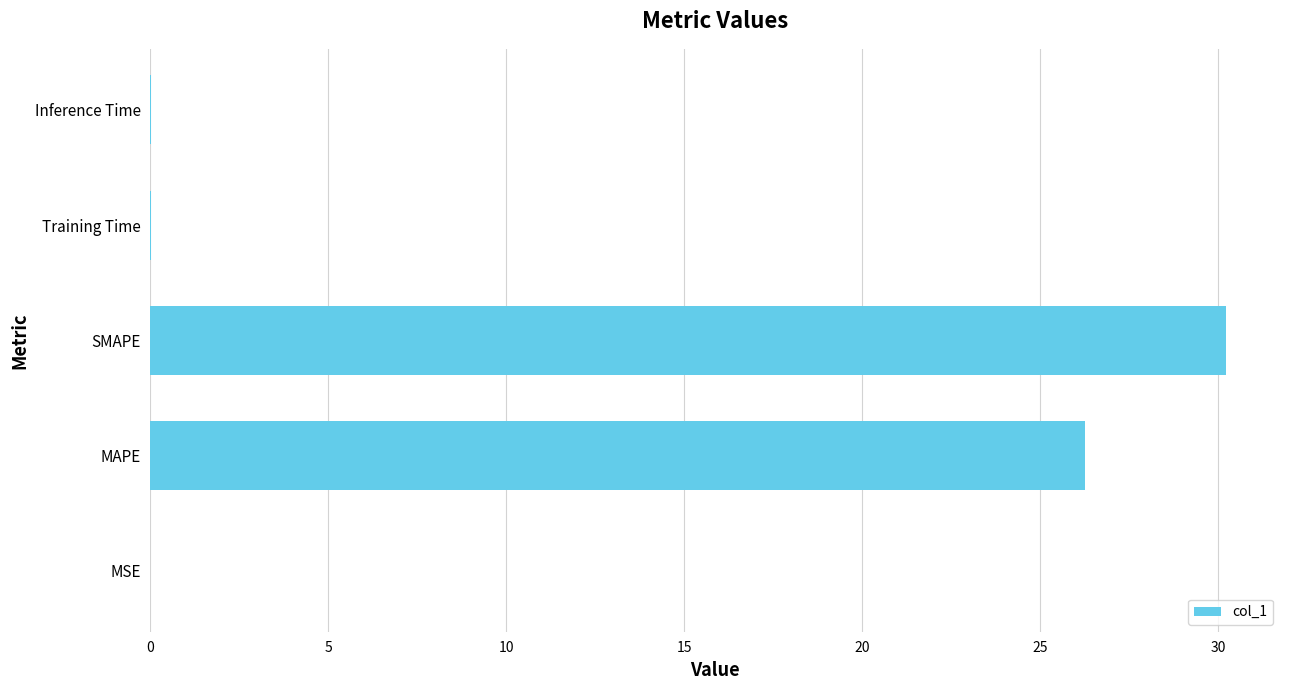

What is the sum of all values?

56.5